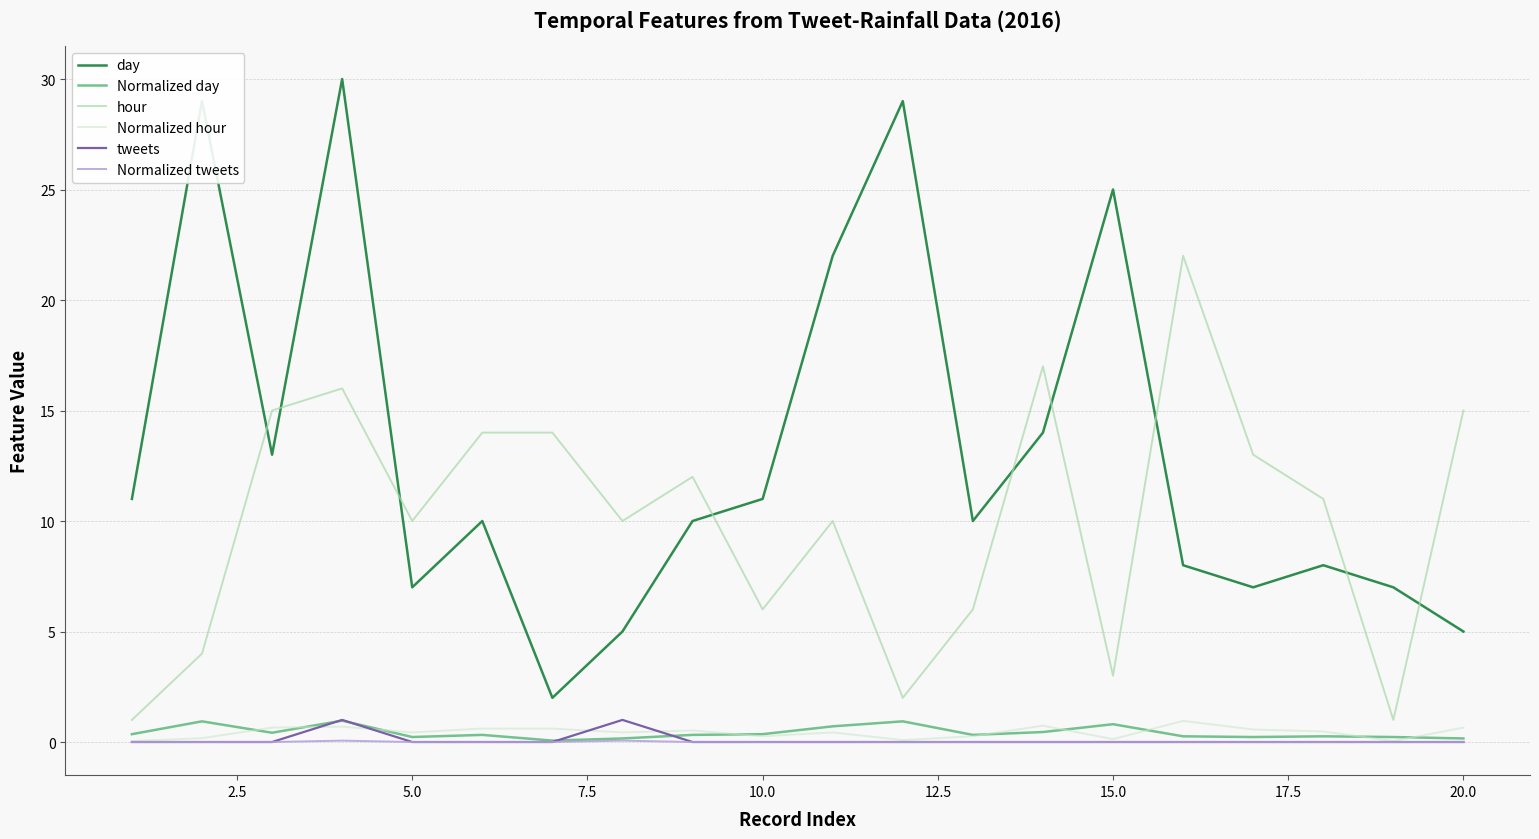

True or false: Normalized hour and day intersect in this chart.

False